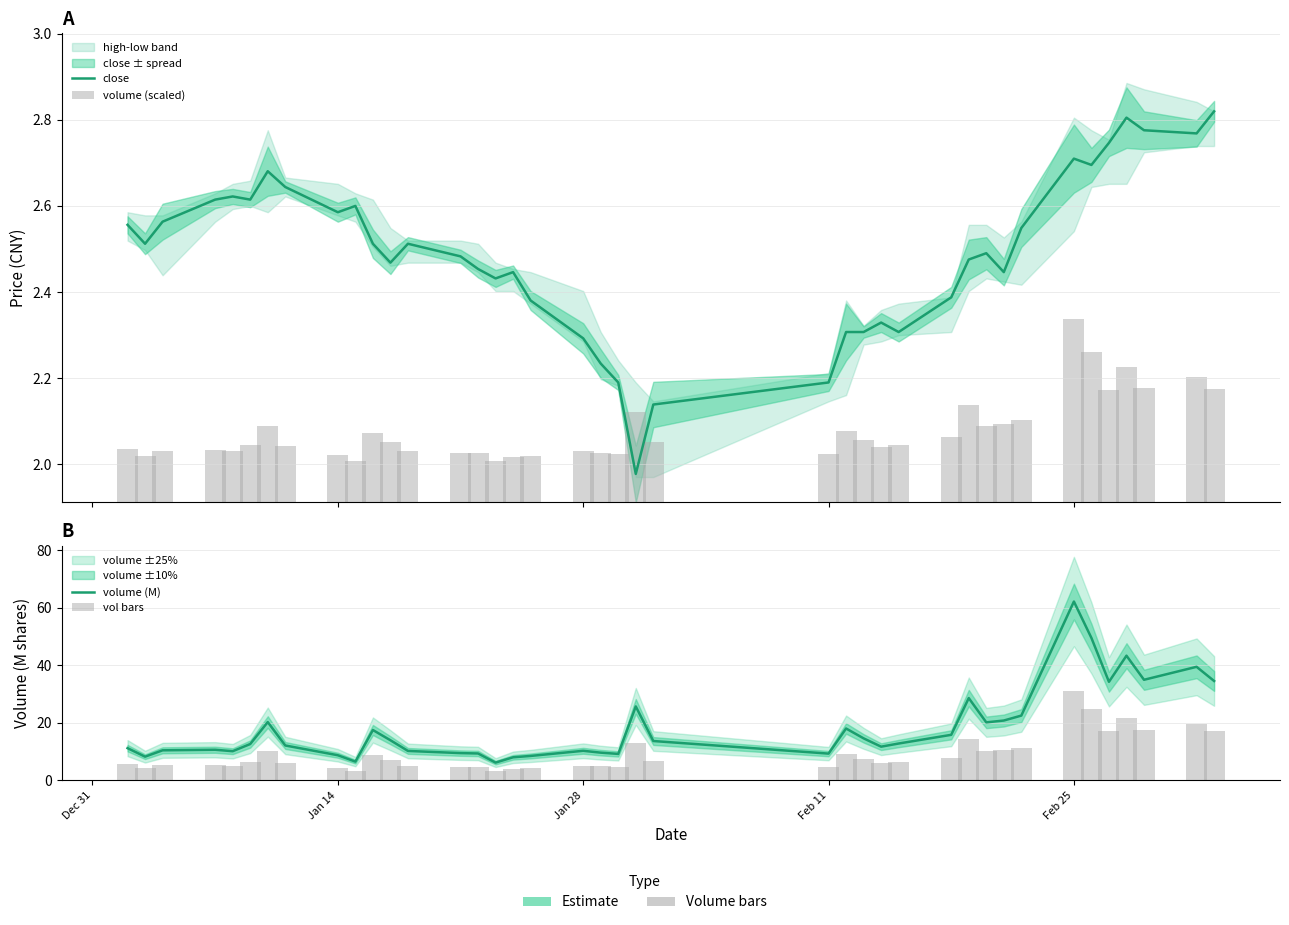

How many groups of bars are there?

40